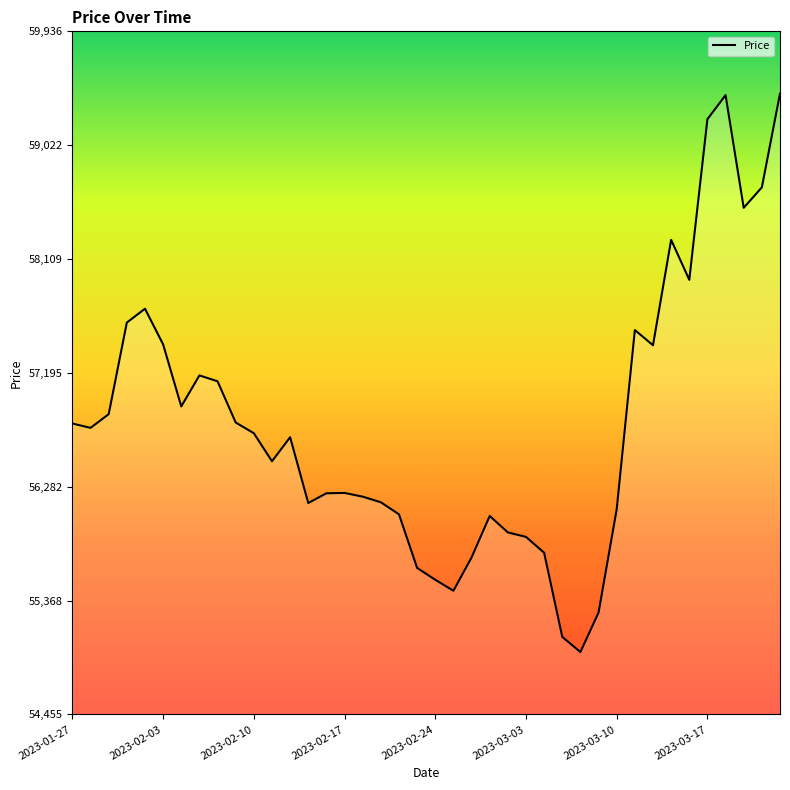

What is the maximum value shown in the chart?

59436